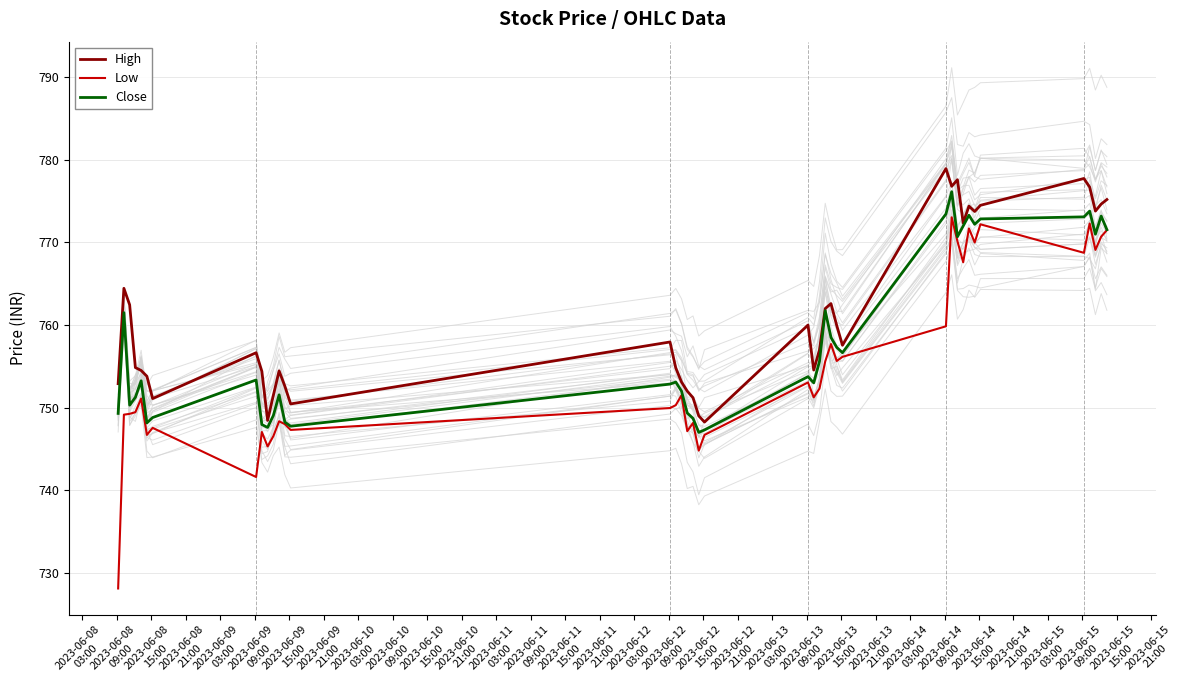

At how many categories does at least one series exceed 775?

6